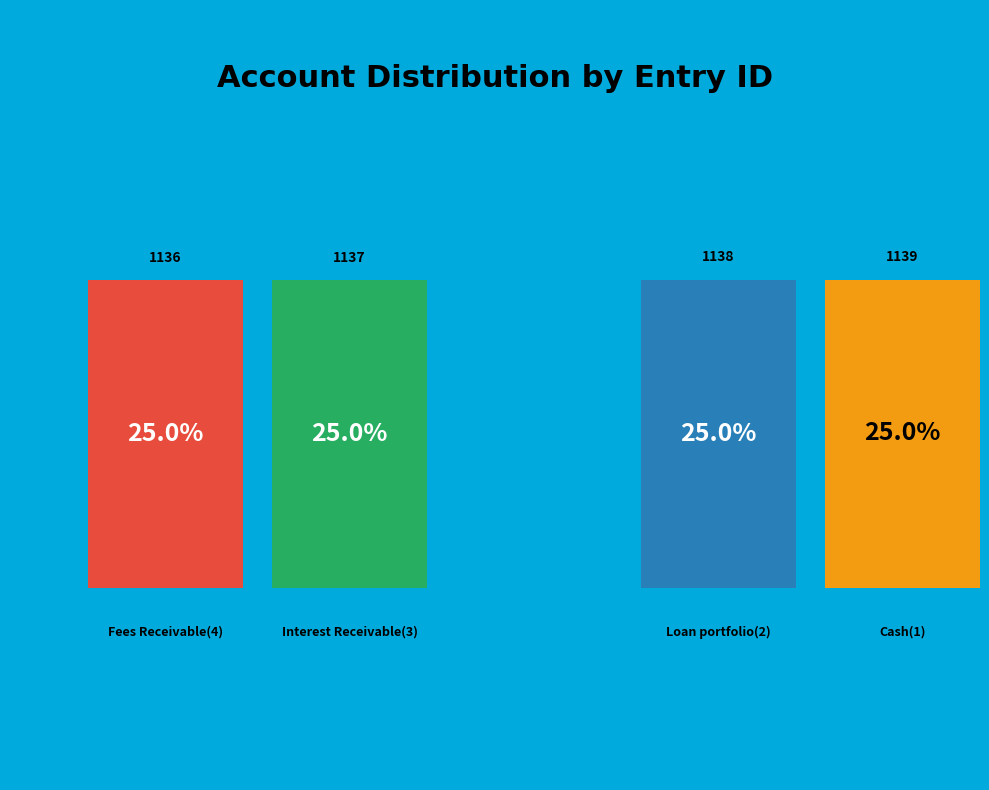

What is the total percentage of Fees Receivable(4) and Cash(1)?

50.0%